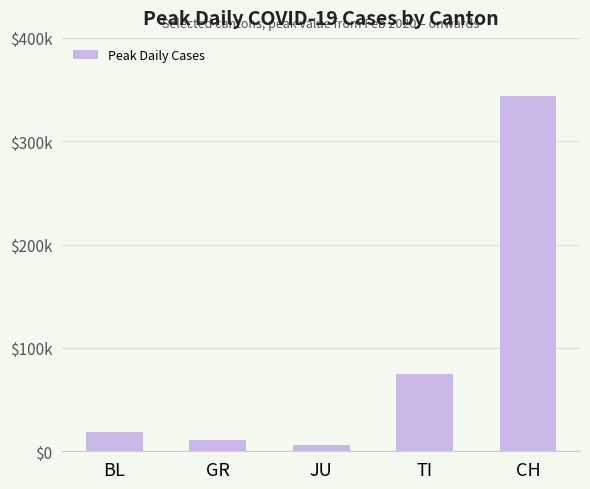

What is the approximate value at TI, to the nearest 10?

80